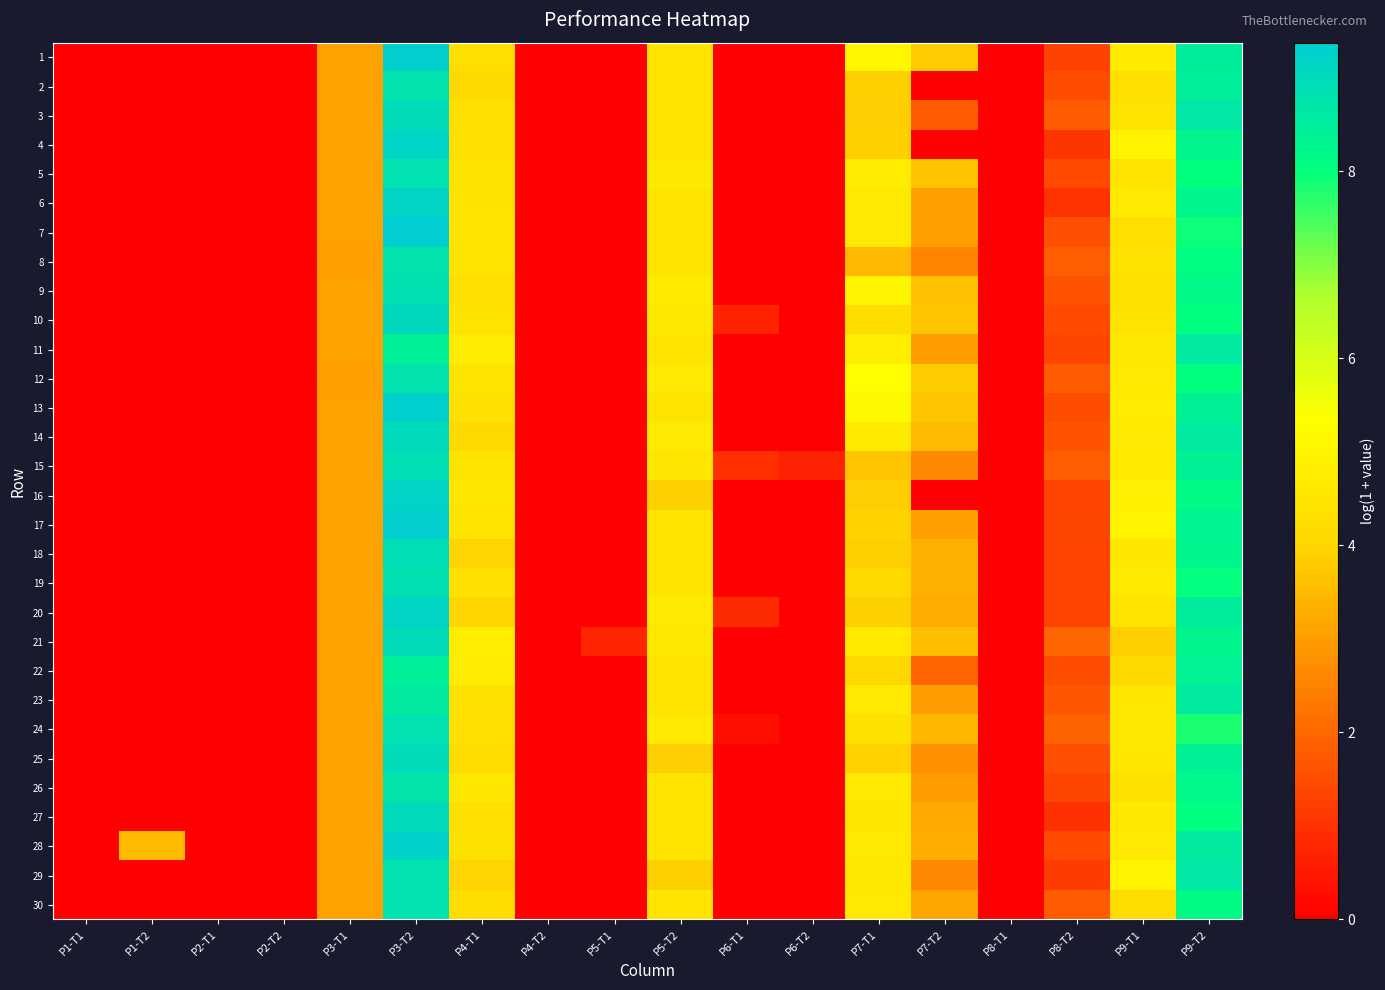

Reading right to left, list all the values displayed in this chart.

1: P9-T2=8.5	P9-T1=4.7	P8-T2=1.3	P8-T1=0.0	P7-T2=3.8	P7-T1=5.1	P6-T2=0.0	P6-T1=0.0	P5-T2=4.5	P5-T1=0.0	P4-T2=0.0	P4-T1=4.3	P3-T2=9.3	P3-T1=3.1	P2-T2=0.0	P2-T1=0.0	P1-T2=0.0	P1-T1=0.0
2: P9-T2=8.5	P9-T1=4.3	P8-T2=1.5	P8-T1=0.0	P7-T2=0.0	P7-T1=3.9	P6-T2=0.0	P6-T1=0.0	P5-T2=4.5	P5-T1=0.0	P4-T2=0.0	P4-T1=4.1	P3-T2=8.8	P3-T1=3.1	P2-T2=0.0	P2-T1=0.0	P1-T2=0.0	P1-T1=0.0
3: P9-T2=8.7	P9-T1=4.4	P8-T2=1.8	P8-T1=0.0	P7-T2=1.8	P7-T1=3.9	P6-T2=0.0	P6-T1=0.0	P5-T2=4.5	P5-T1=0.0	P4-T2=0.0	P4-T1=4.3	P3-T2=8.9	P3-T1=3.1	P2-T2=0.0	P2-T1=0.0	P1-T2=0.0	P1-T1=0.0
4: P9-T2=8.2	P9-T1=5.0	P8-T2=1.0	P8-T1=0.0	P7-T2=0.0	P7-T1=3.9	P6-T2=0.0	P6-T1=0.0	P5-T2=4.5	P5-T1=0.0	P4-T2=0.0	P4-T1=4.3	P3-T2=9.2	P3-T1=3.1	P2-T2=0.0	P2-T1=0.0	P1-T2=0.0	P1-T1=0.0
5: P9-T2=8.0	P9-T1=4.4	P8-T2=1.5	P8-T1=0.0	P7-T2=3.7	P7-T1=4.7	P6-T2=0.0	P6-T1=0.0	P5-T2=4.6	P5-T1=0.0	P4-T2=0.0	P4-T1=4.4	P3-T2=8.8	P3-T1=3.1	P2-T2=0.0	P2-T1=0.0	P1-T2=0.0	P1-T1=0.0
6: P9-T2=8.3	P9-T1=4.6	P8-T2=1.0	P8-T1=0.0	P7-T2=3.0	P7-T1=4.6	P6-T2=0.0	P6-T1=0.0	P5-T2=4.5	P5-T1=0.0	P4-T2=0.0	P4-T1=4.4	P3-T2=9.2	P3-T1=3.1	P2-T2=0.0	P2-T1=0.0	P1-T2=0.0	P1-T1=0.0
7: P9-T2=7.9	P9-T1=4.3	P8-T2=1.6	P8-T1=0.0	P7-T2=3.0	P7-T1=4.6	P6-T2=0.0	P6-T1=0.0	P5-T2=4.5	P5-T1=0.0	P4-T2=0.0	P4-T1=4.5	P3-T2=9.4	P3-T1=3.1	P2-T2=0.0	P2-T1=0.0	P1-T2=0.0	P1-T1=0.0
8: P9-T2=8.1	P9-T1=4.4	P8-T2=1.8	P8-T1=0.0	P7-T2=2.6	P7-T1=3.5	P6-T2=0.0	P6-T1=0.0	P5-T2=4.5	P5-T1=0.0	P4-T2=0.0	P4-T1=4.5	P3-T2=8.8	P3-T1=3.1	P2-T2=0.0	P2-T1=0.0	P1-T2=0.0	P1-T1=0.0
9: P9-T2=8.2	P9-T1=4.4	P8-T2=1.6	P8-T1=0.0	P7-T2=3.6	P7-T1=5.0	P6-T2=0.0	P6-T1=0.0	P5-T2=4.7	P5-T1=0.0	P4-T2=0.0	P4-T1=4.3	P3-T2=8.8	P3-T1=3.1	P2-T2=0.0	P2-T1=0.0	P1-T2=0.0	P1-T1=0.0
10: P9-T2=8.0	P9-T1=4.4	P8-T2=1.4	P8-T1=0.0	P7-T2=3.7	P7-T1=4.2	P6-T2=0.0	P6-T1=0.7	P5-T2=4.6	P5-T1=0.0	P4-T2=0.0	P4-T1=4.4	P3-T2=9.1	P3-T1=3.1	P2-T2=0.0	P2-T1=0.0	P1-T2=0.0	P1-T1=0.0
11: P9-T2=8.6	P9-T1=4.6	P8-T2=1.4	P8-T1=0.0	P7-T2=3.0	P7-T1=4.8	P6-T2=0.0	P6-T1=0.0	P5-T2=4.5	P5-T1=0.0	P4-T2=0.0	P4-T1=4.7	P3-T2=8.4	P3-T1=3.1	P2-T2=0.0	P2-T1=0.0	P1-T2=0.0	P1-T1=0.0
12: P9-T2=8.0	P9-T1=4.6	P8-T2=1.8	P8-T1=0.0	P7-T2=3.8	P7-T1=5.3	P6-T2=0.0	P6-T1=0.0	P5-T2=4.6	P5-T1=0.0	P4-T2=0.0	P4-T1=4.5	P3-T2=8.8	P3-T1=3.1	P2-T2=0.0	P2-T1=0.0	P1-T2=0.0	P1-T1=0.0
13: P9-T2=8.4	P9-T1=4.7	P8-T2=1.5	P8-T1=0.0	P7-T2=3.7	P7-T1=5.2	P6-T2=0.0	P6-T1=0.0	P5-T2=4.5	P5-T1=0.0	P4-T2=0.0	P4-T1=4.3	P3-T2=9.3	P3-T1=3.1	P2-T2=0.0	P2-T1=0.0	P1-T2=0.0	P1-T1=0.0
14: P9-T2=8.6	P9-T1=4.6	P8-T2=1.6	P8-T1=0.0	P7-T2=3.6	P7-T1=4.7	P6-T2=0.0	P6-T1=0.0	P5-T2=4.6	P5-T1=0.0	P4-T2=0.0	P4-T1=4.1	P3-T2=9.0	P3-T1=3.1	P2-T2=0.0	P2-T1=0.0	P1-T2=0.0	P1-T1=0.0
15: P9-T2=8.4	P9-T1=4.7	P8-T2=1.8	P8-T1=0.0	P7-T2=2.6	P7-T1=3.7	P6-T2=0.7	P6-T1=0.9	P5-T2=4.5	P5-T1=0.0	P4-T2=0.0	P4-T1=4.5	P3-T2=8.9	P3-T1=3.1	P2-T2=0.0	P2-T1=0.0	P1-T2=0.0	P1-T1=0.0
16: P9-T2=8.1	P9-T1=4.9	P8-T2=1.3	P8-T1=0.0	P7-T2=0.0	P7-T1=3.9	P6-T2=0.0	P6-T1=0.0	P5-T2=3.9	P5-T1=0.0	P4-T2=0.0	P4-T1=4.5	P3-T2=9.2	P3-T1=3.1	P2-T2=0.0	P2-T1=0.0	P1-T2=0.0	P1-T1=0.0
17: P9-T2=8.3	P9-T1=5.0	P8-T2=1.4	P8-T1=0.0	P7-T2=3.0	P7-T1=3.9	P6-T2=0.0	P6-T1=0.0	P5-T2=4.5	P5-T1=0.0	P4-T2=0.0	P4-T1=4.5	P3-T2=9.3	P3-T1=3.1	P2-T2=0.0	P2-T1=0.0	P1-T2=0.0	P1-T1=0.0
18: P9-T2=8.3	P9-T1=4.5	P8-T2=1.4	P8-T1=0.0	P7-T2=3.3	P7-T1=3.9	P6-T2=0.0	P6-T1=0.0	P5-T2=4.5	P5-T1=0.0	P4-T2=0.0	P4-T1=4.0	P3-T2=8.9	P3-T1=3.1	P2-T2=0.0	P2-T1=0.0	P1-T2=0.0	P1-T1=0.0
19: P9-T2=8.0	P9-T1=4.7	P8-T2=1.4	P8-T1=0.0	P7-T2=3.3	P7-T1=4.1	P6-T2=0.0	P6-T1=0.0	P5-T2=4.5	P5-T1=0.0	P4-T2=0.0	P4-T1=4.3	P3-T2=8.8	P3-T1=3.1	P2-T2=0.0	P2-T1=0.0	P1-T2=0.0	P1-T1=0.0
20: P9-T2=8.5	P9-T1=4.4	P8-T2=1.3	P8-T1=0.0	P7-T2=3.3	P7-T1=3.9	P6-T2=0.0	P6-T1=0.9	P5-T2=4.6	P5-T1=0.0	P4-T2=0.0	P4-T1=4.0	P3-T2=9.2	P3-T1=3.1	P2-T2=0.0	P2-T1=0.0	P1-T2=0.0	P1-T1=0.0
21: P9-T2=8.3	P9-T1=3.9	P8-T2=2.0	P8-T1=0.0	P7-T2=3.6	P7-T1=4.7	P6-T2=0.0	P6-T1=0.0	P5-T2=4.6	P5-T1=0.8	P4-T2=0.0	P4-T1=4.8	P3-T2=9.0	P3-T1=3.1	P2-T2=0.0	P2-T1=0.0	P1-T2=0.0	P1-T1=0.0
22: P9-T2=8.4	P9-T1=4.1	P8-T2=1.5	P8-T1=0.0	P7-T2=1.9	P7-T1=4.1	P6-T2=0.0	P6-T1=0.0	P5-T2=4.5	P5-T1=0.0	P4-T2=0.0	P4-T1=4.7	P3-T2=8.4	P3-T1=3.1	P2-T2=0.0	P2-T1=0.0	P1-T2=0.0	P1-T1=0.0
23: P9-T2=8.6	P9-T1=4.5	P8-T2=1.7	P8-T1=0.0	P7-T2=3.0	P7-T1=4.6	P6-T2=0.0	P6-T1=0.0	P5-T2=4.5	P5-T1=0.0	P4-T2=0.0	P4-T1=4.4	P3-T2=8.5	P3-T1=3.1	P2-T2=0.0	P2-T1=0.0	P1-T2=0.0	P1-T1=0.0
24: P9-T2=7.8	P9-T1=4.6	P8-T2=1.9	P8-T1=0.0	P7-T2=3.5	P7-T1=4.4	P6-T2=0.0	P6-T1=0.3	P5-T2=4.6	P5-T1=0.0	P4-T2=0.0	P4-T1=4.4	P3-T2=8.8	P3-T1=3.1	P2-T2=0.0	P2-T1=0.0	P1-T2=0.0	P1-T1=0.0
25: P9-T2=8.4	P9-T1=4.6	P8-T2=1.6	P8-T1=0.0	P7-T2=2.8	P7-T1=3.9	P6-T2=0.0	P6-T1=0.0	P5-T2=3.9	P5-T1=0.0	P4-T2=0.0	P4-T1=4.2	P3-T2=9.0	P3-T1=3.1	P2-T2=0.0	P2-T1=0.0	P1-T2=0.0	P1-T1=0.0
26: P9-T2=8.2	P9-T1=4.4	P8-T2=1.4	P8-T1=0.0	P7-T2=3.0	P7-T1=4.6	P6-T2=0.0	P6-T1=0.0	P5-T2=4.5	P5-T1=0.0	P4-T2=0.0	P4-T1=4.6	P3-T2=8.7	P3-T1=3.1	P2-T2=0.0	P2-T1=0.0	P1-T2=0.0	P1-T1=0.0
27: P9-T2=8.0	P9-T1=4.6	P8-T2=1.0	P8-T1=0.0	P7-T2=3.2	P7-T1=4.6	P6-T2=0.0	P6-T1=0.0	P5-T2=4.5	P5-T1=0.0	P4-T2=0.0	P4-T1=4.3	P3-T2=9.0	P3-T1=3.1	P2-T2=0.0	P2-T1=0.0	P1-T2=0.0	P1-T1=0.0
28: P9-T2=8.6	P9-T1=4.6	P8-T2=1.5	P8-T1=0.0	P7-T2=3.3	P7-T1=4.6	P6-T2=0.0	P6-T1=0.0	P5-T2=4.5	P5-T1=0.0	P4-T2=0.0	P4-T1=4.4	P3-T2=9.2	P3-T1=3.1	P2-T2=0.0	P2-T1=0.0	P1-T2=3.5	P1-T1=0.0
29: P9-T2=8.6	P9-T1=5.0	P8-T2=1.2	P8-T1=0.0	P7-T2=2.6	P7-T1=4.6	P6-T2=0.0	P6-T1=0.0	P5-T2=3.9	P5-T1=0.0	P4-T2=0.0	P4-T1=4.0	P3-T2=8.8	P3-T1=3.1	P2-T2=0.0	P2-T1=0.0	P1-T2=0.0	P1-T1=0.0
30: P9-T2=8.1	P9-T1=4.2	P8-T2=1.8	P8-T1=0.0	P7-T2=3.1	P7-T1=4.6	P6-T2=0.0	P6-T1=0.0	P5-T2=4.5	P5-T1=0.0	P4-T2=0.0	P4-T1=4.2	P3-T2=8.8	P3-T1=3.1	P2-T2=0.0	P2-T1=0.0	P1-T2=0.0	P1-T1=0.0